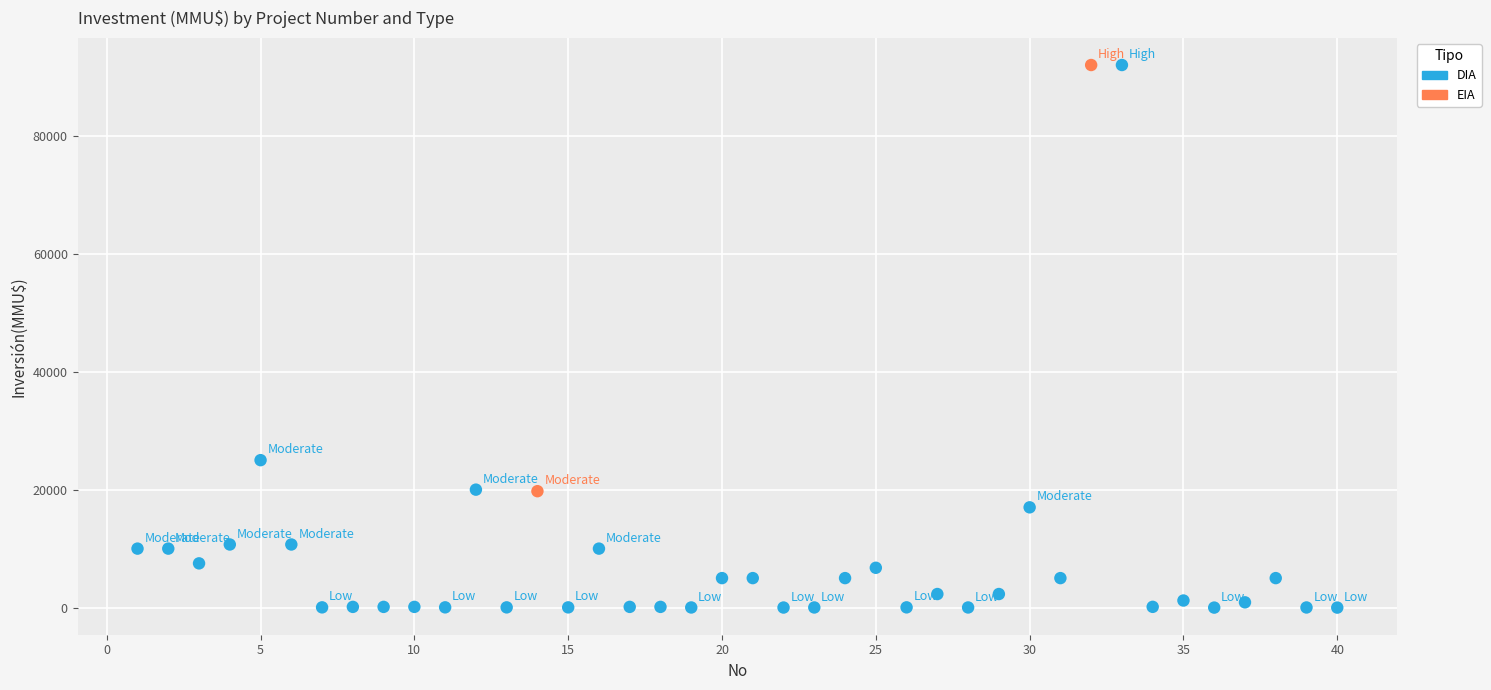

What are all the series names shown in the legend?

DIA, EIA